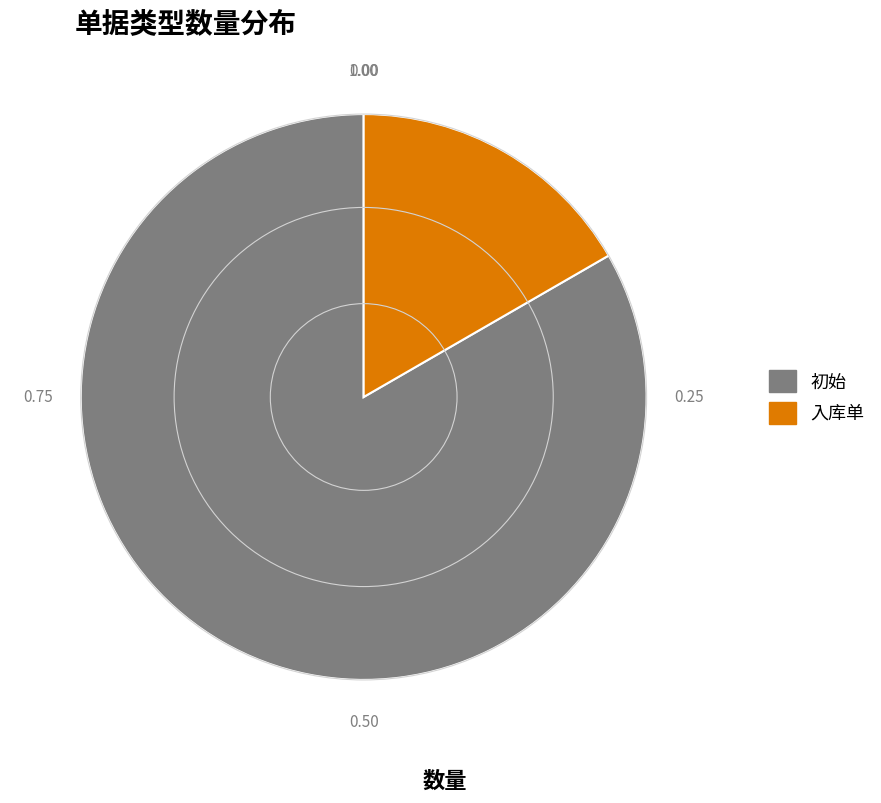

Combined, do 入库单 and 初始 account for over 50%?

Yes